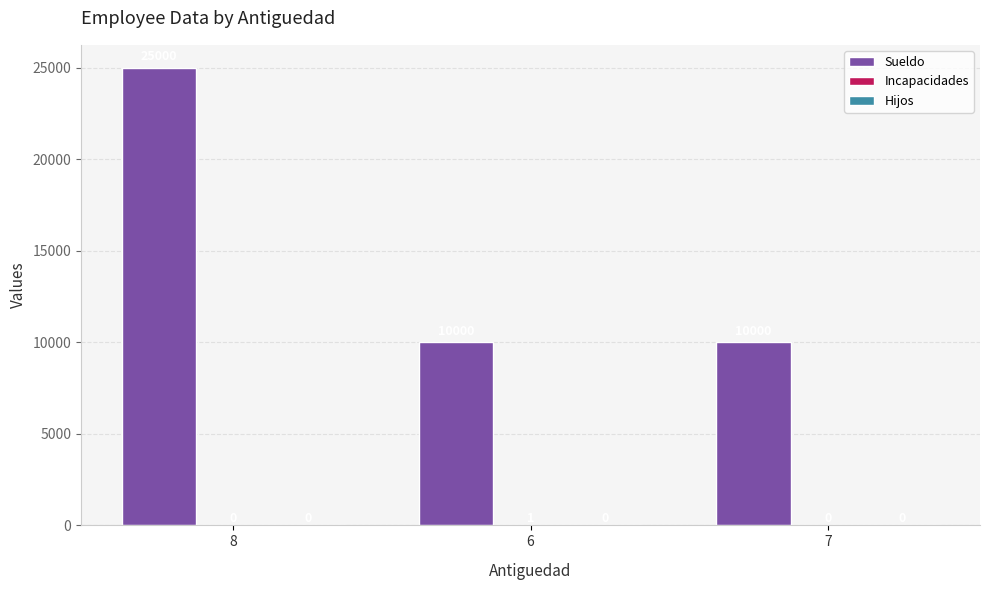

Which category has the highest value in the Sueldo series?

8